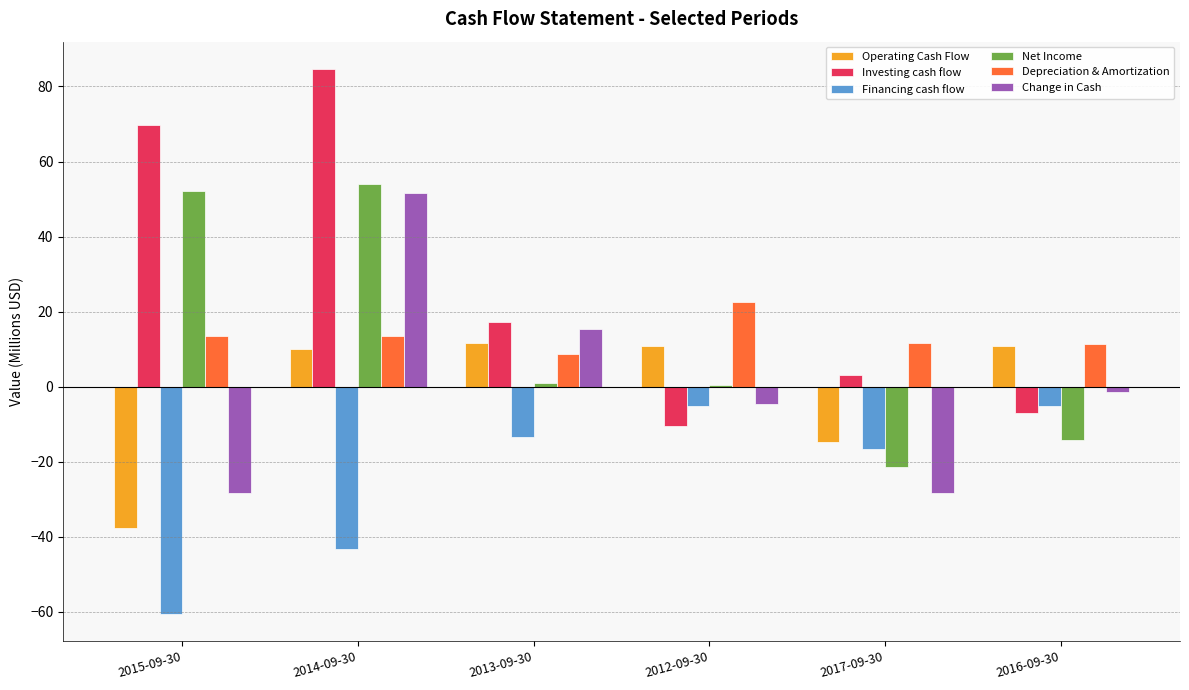

Is it true that Investing cash flow equals 84.7 at 2014-09-30?

True